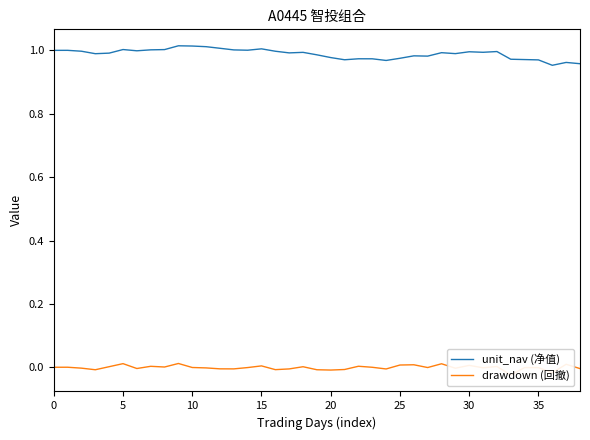

Is it true that unit_nav (净值) equals 1.0 at 9?

True